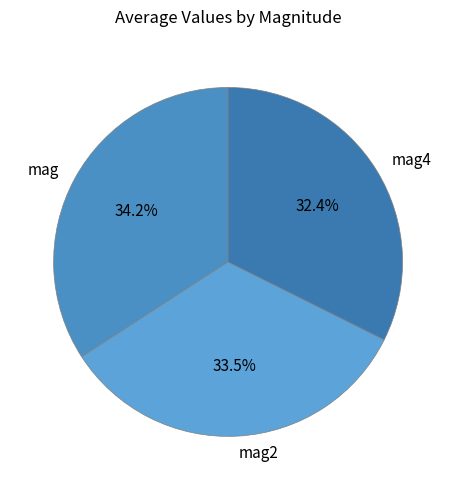

The mag slice represents 34% of the pie. True or false?

True